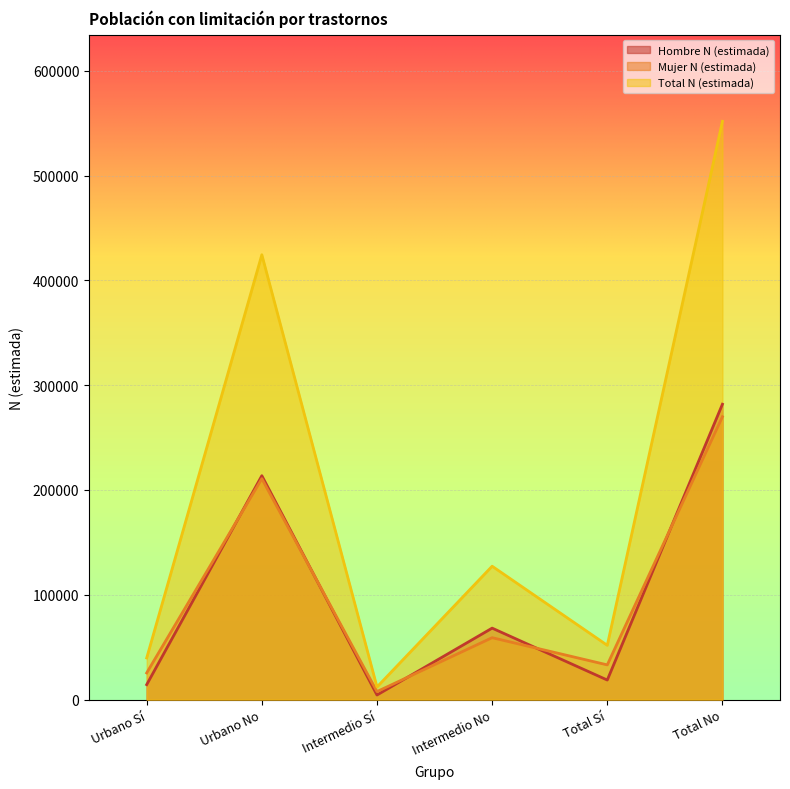

Where is Total N (estimada) nearest to the value 281872?

Urbano No